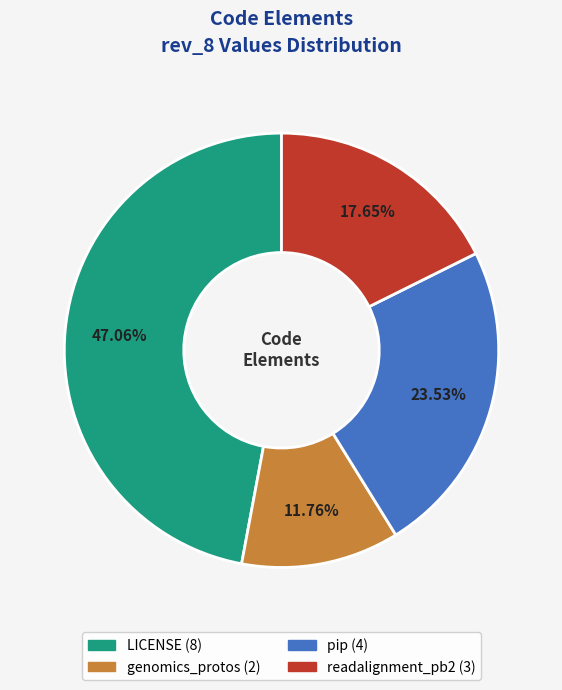

Is there a majority slice in this chart?

No